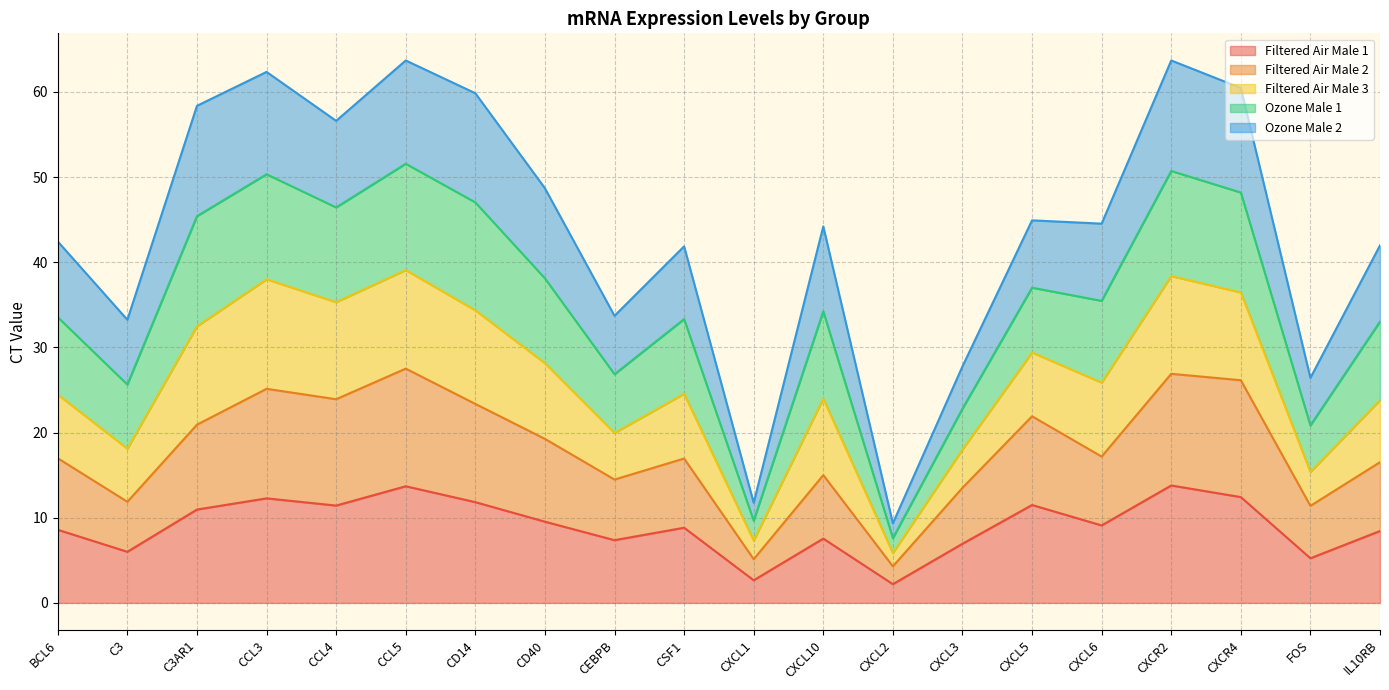

The Filtered Air Male 3 series shows 71.8 at CXCL10. True or false?

False